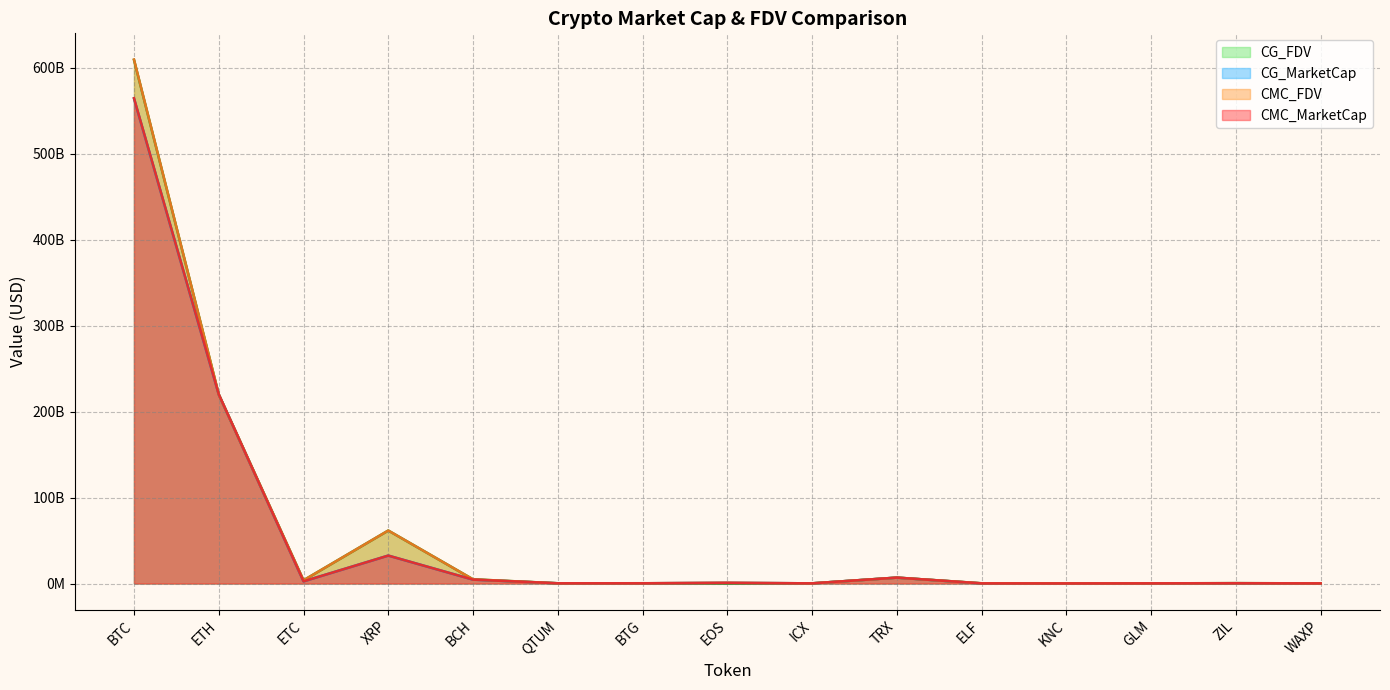

Between EOS and KNC, which series saw the biggest shift?

CG_MarketCap